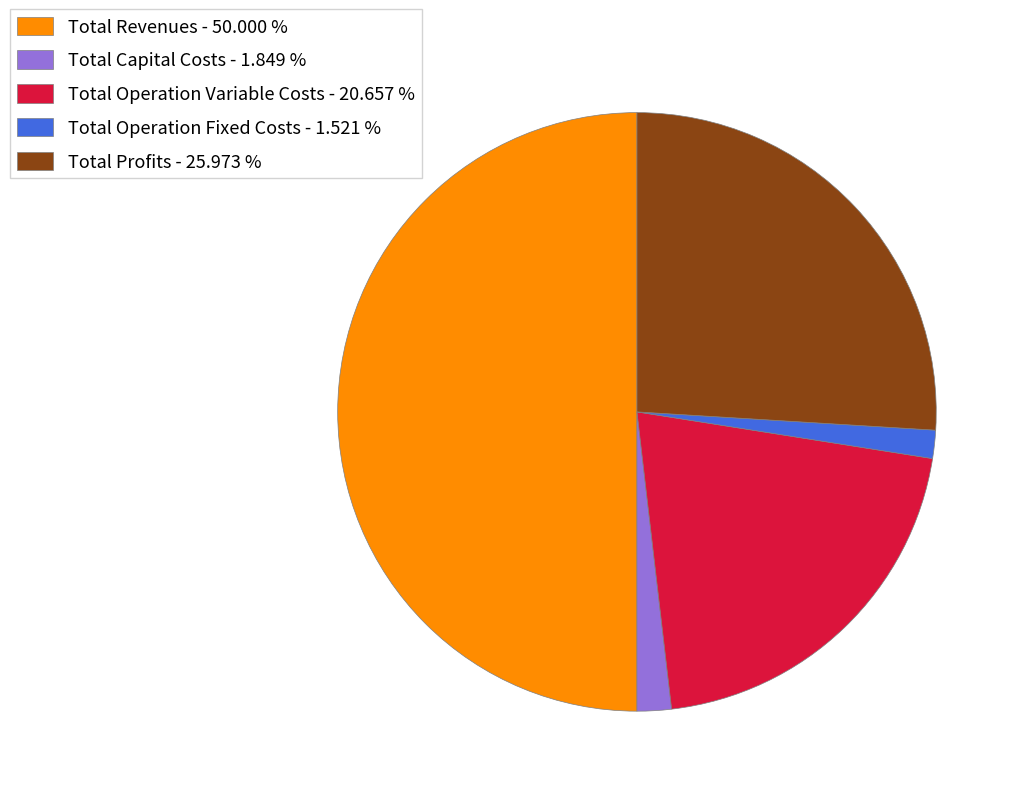

Is it true that Total Operation Fixed Costs is 2% of the pie?

True